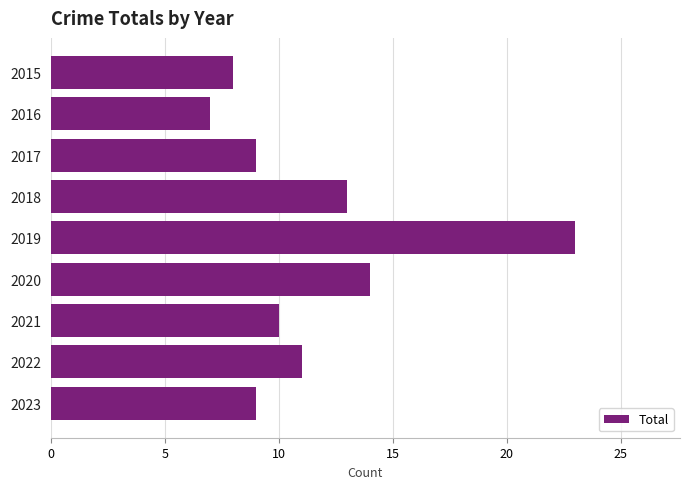

What is the difference between the maximum and minimum values?

16